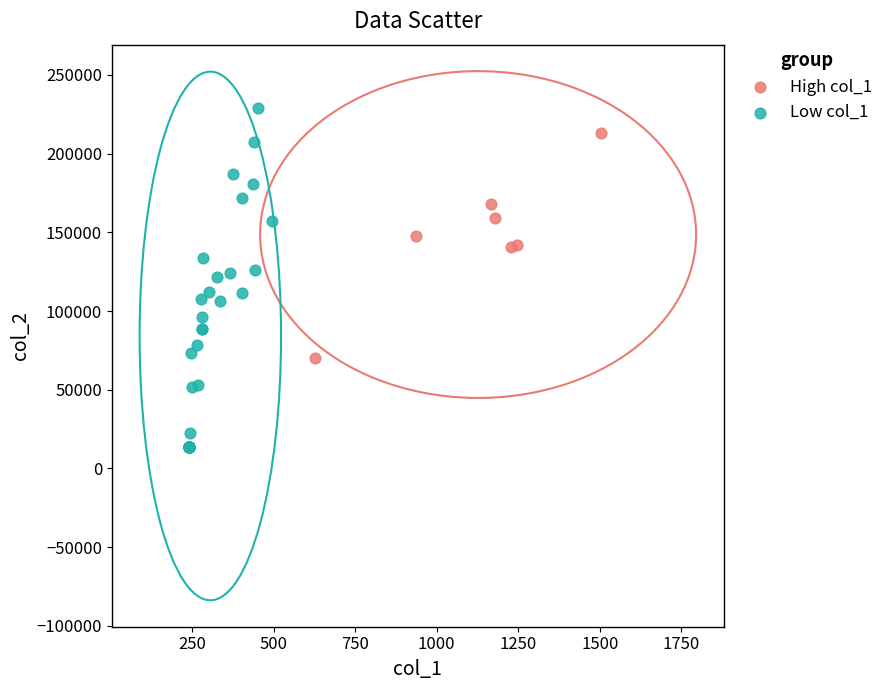

Which series has the widest spread of Y values?

Low col_1